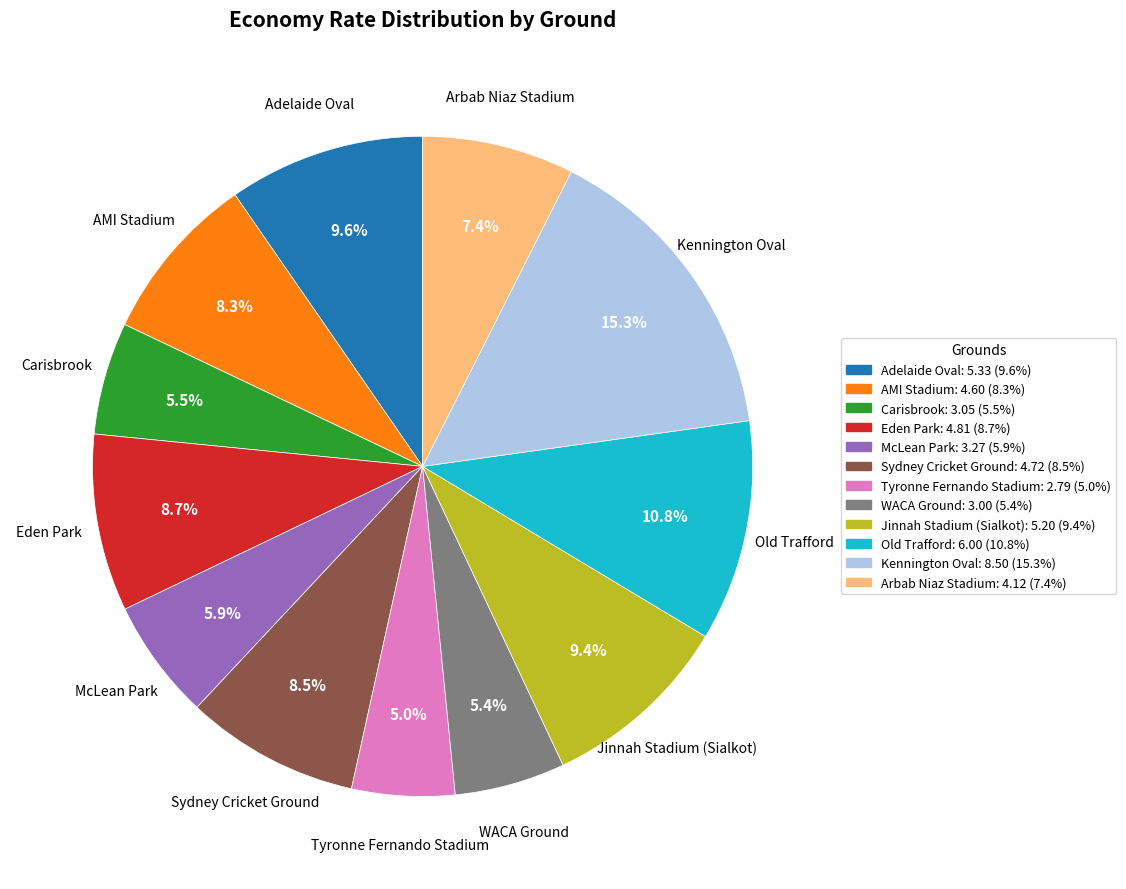

Does McLean Park account for over 50% of the chart?

No